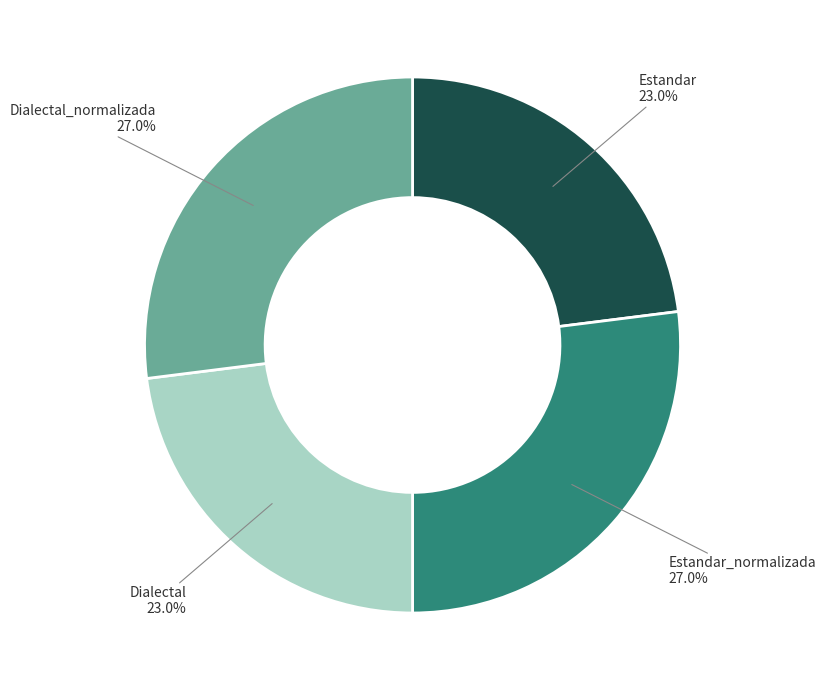

Does any single category account for the majority?

No